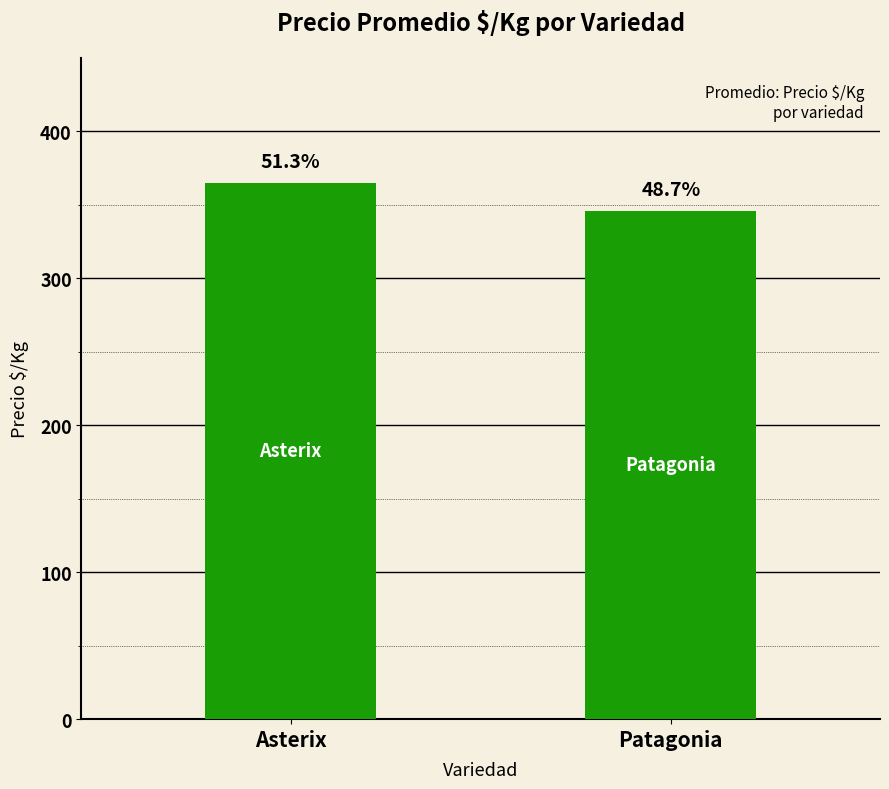

How many bars are there in total?

2